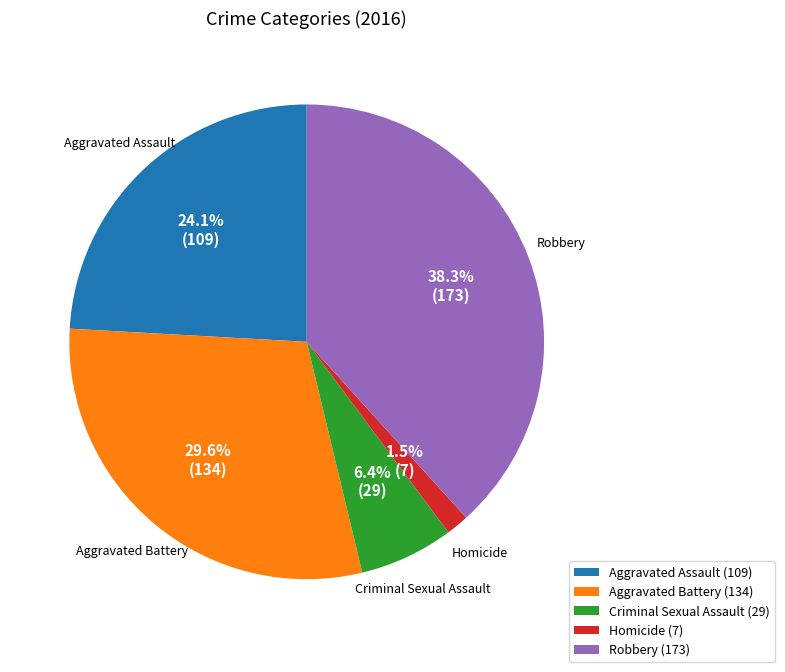

What is the ratio of the value at Aggravated Battery to the value at Criminal Sexual Assault?

4.6